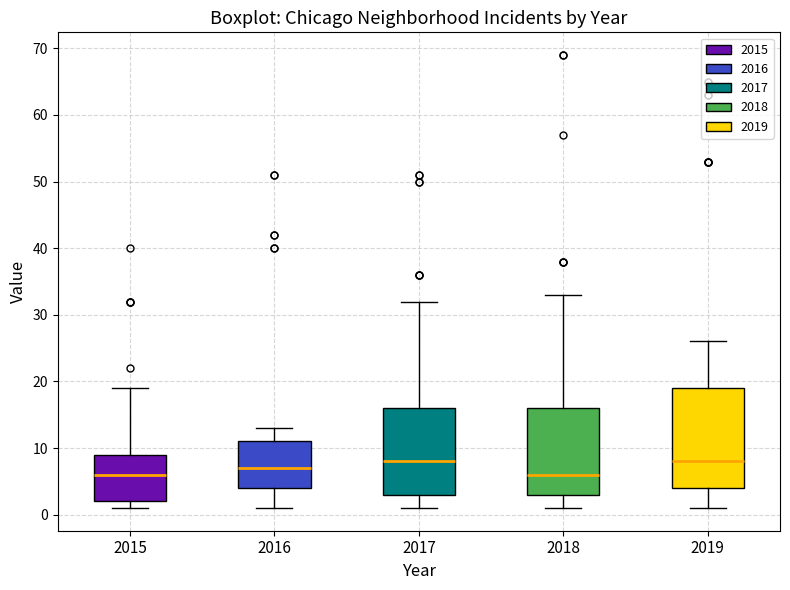

Reading left to right, transcribe this box plot: for each box, give where its median line is, the range the box spans, and where its two whiskers end, as read against the y-axis. The values are not printed on the chart, so give them approximately, as read against the axis.

2015: median 6, box 2 to 9, whiskers 1 to 19
2016: median 7, box 4 to 11, whiskers 1 to 13
2017: median 8, box 3 to 16, whiskers 1 to 32
2018: median 6, box 3 to 16, whiskers 1 to 33
2019: median 8, box 4 to 19, whiskers 1 to 26